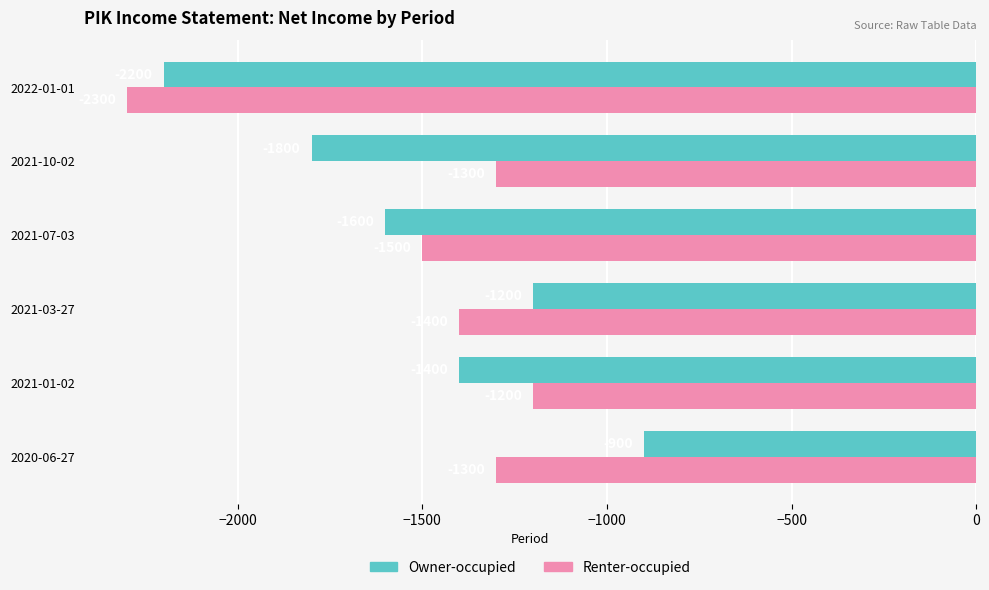

List the series in order of their overall mean, lowest first.

Owner-occupied, Renter-occupied